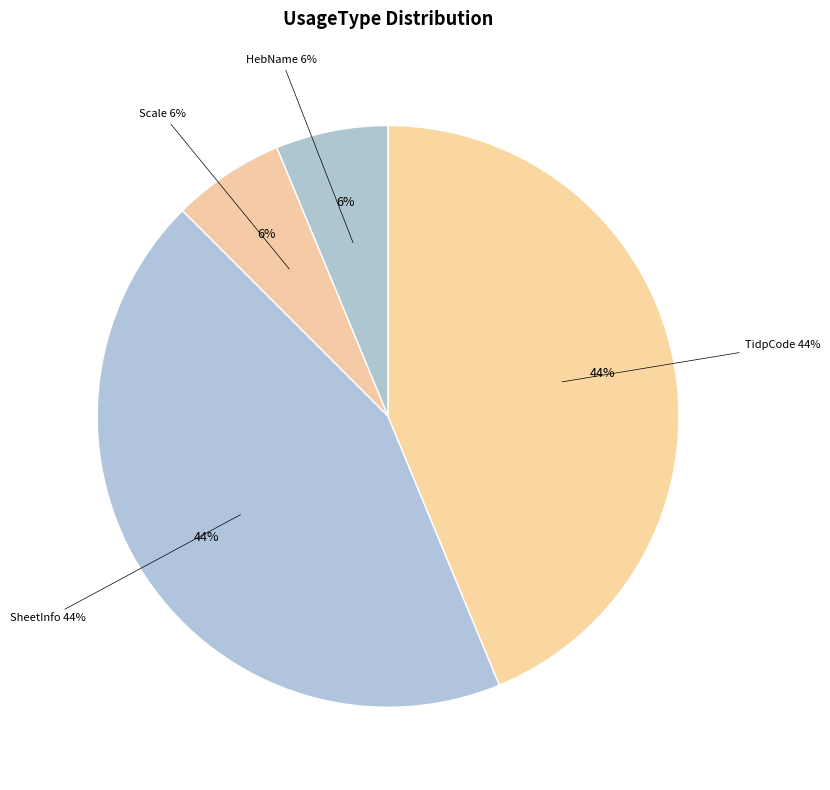

Is the sum of TidpCode and SheetInfo greater than half?

Yes